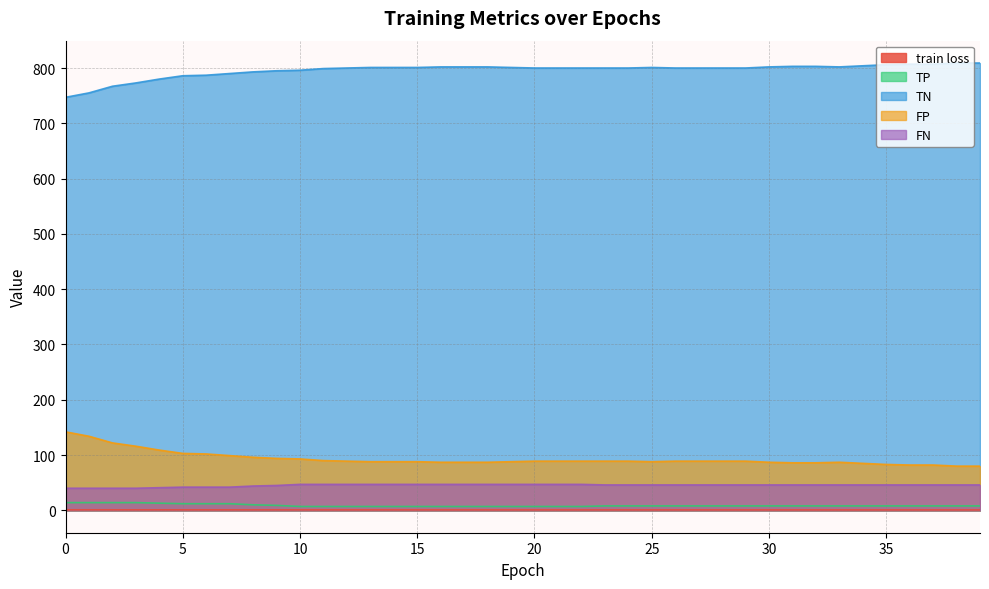

Rank the series at 9 from lowest to highest value.

train loss, TP, FN, FP, TN